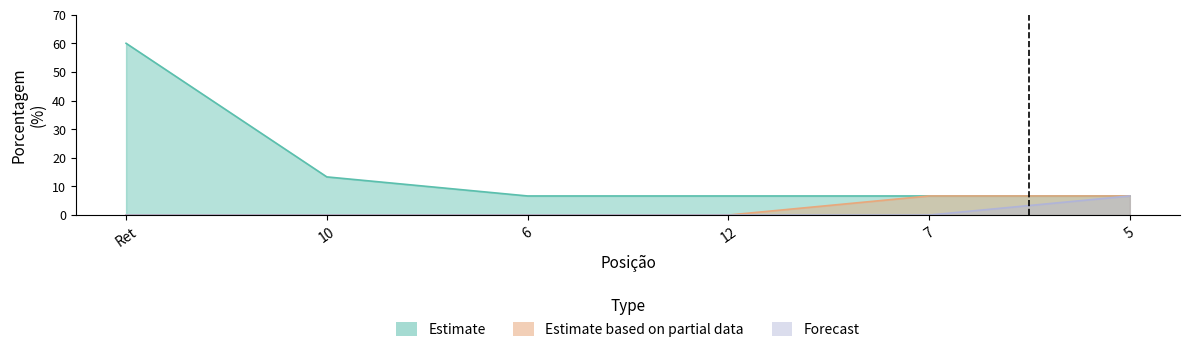

What is the label of the 3rd point from the left?

6